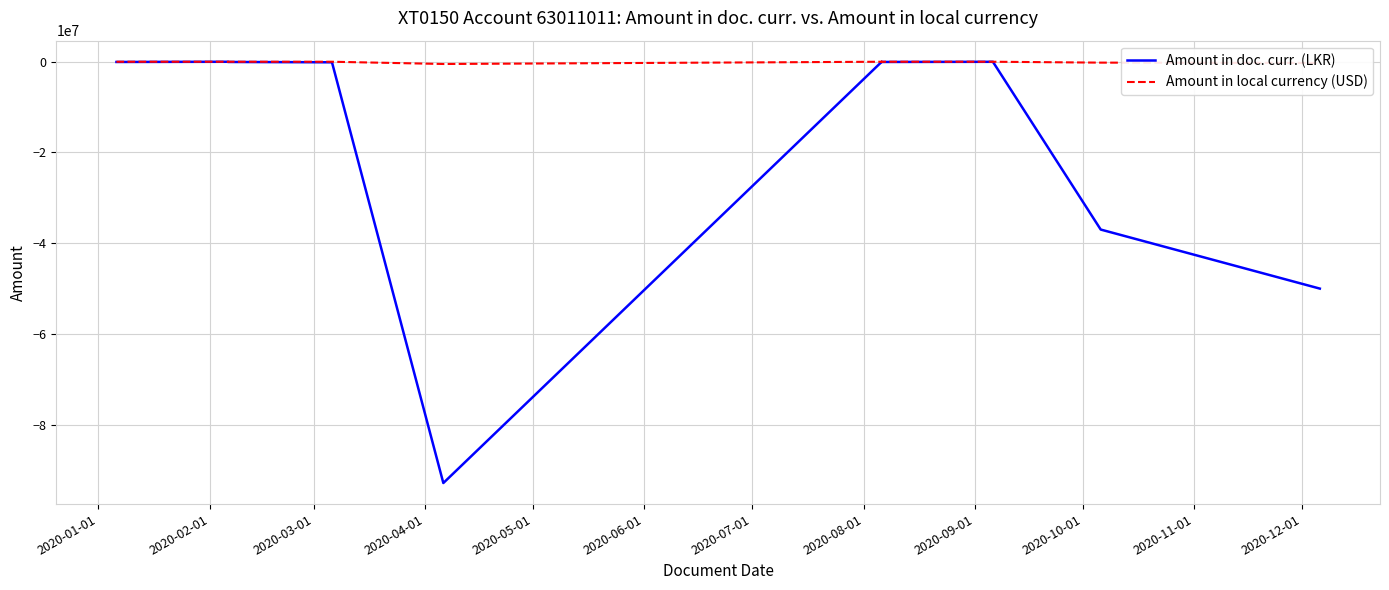

True or false: Amount in doc. curr. (LKR) and Amount in local currency (USD) cross at least once.

False